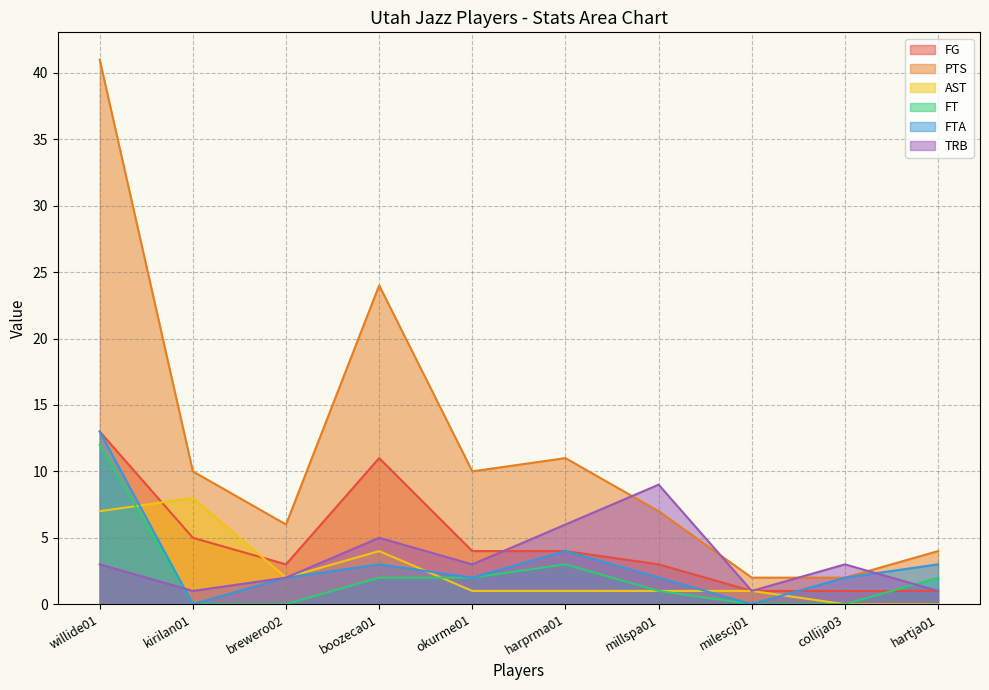

Reading left to right, transcribe all the data shown in this chart.

FG: willide01=13	kirilan01=5	brewero02=3	boozeca01=11	okurme01=4	harprma01=4	millspa01=3	milescj01=1	collija03=1	hartja01=1
PTS: willide01=41	kirilan01=10	brewero02=6	boozeca01=24	okurme01=10	harprma01=11	millspa01=7	milescj01=2	collija03=2	hartja01=4
AST: willide01=7	kirilan01=8	brewero02=2	boozeca01=4	okurme01=1	harprma01=1	millspa01=1	milescj01=1	collija03=0	hartja01=0
FT: willide01=12	kirilan01=0	brewero02=0	boozeca01=2	okurme01=2	harprma01=3	millspa01=1	milescj01=0	collija03=0	hartja01=2
FTA: willide01=13	kirilan01=0	brewero02=2	boozeca01=3	okurme01=2	harprma01=4	millspa01=2	milescj01=0	collija03=2	hartja01=3
TRB: willide01=3	kirilan01=1	brewero02=2	boozeca01=5	okurme01=3	harprma01=6	millspa01=9	milescj01=1	collija03=3	hartja01=1